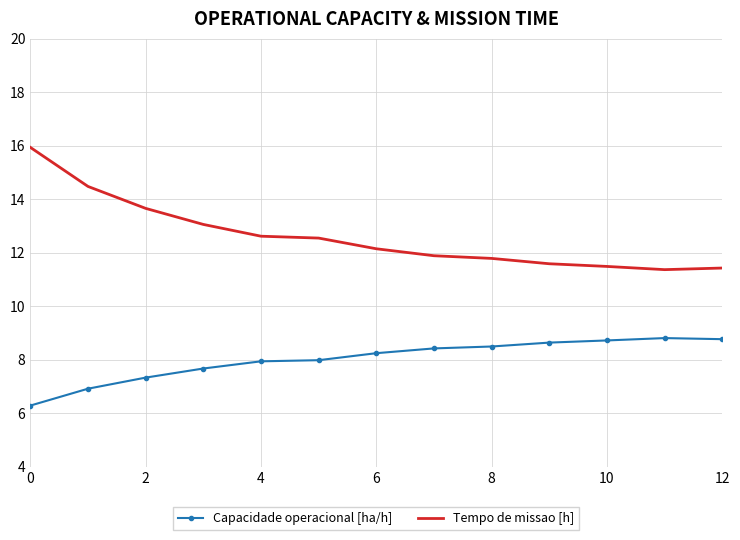

Which series has the largest total across all categories?

Tempo de missao [h]